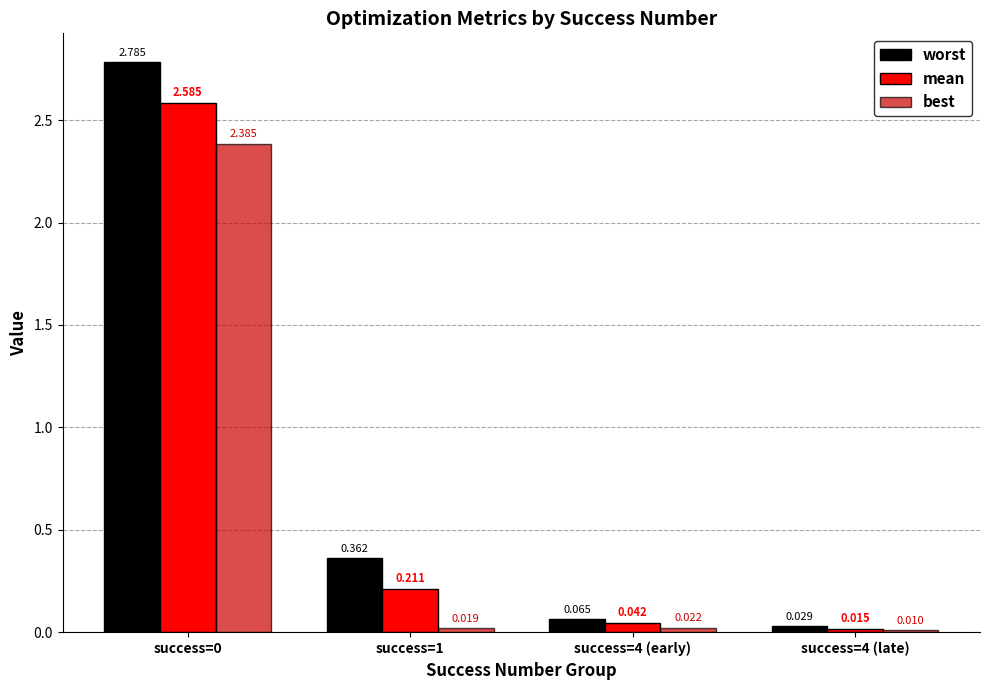

Rank the series by their average value, from highest to lowest.

worst, mean, best